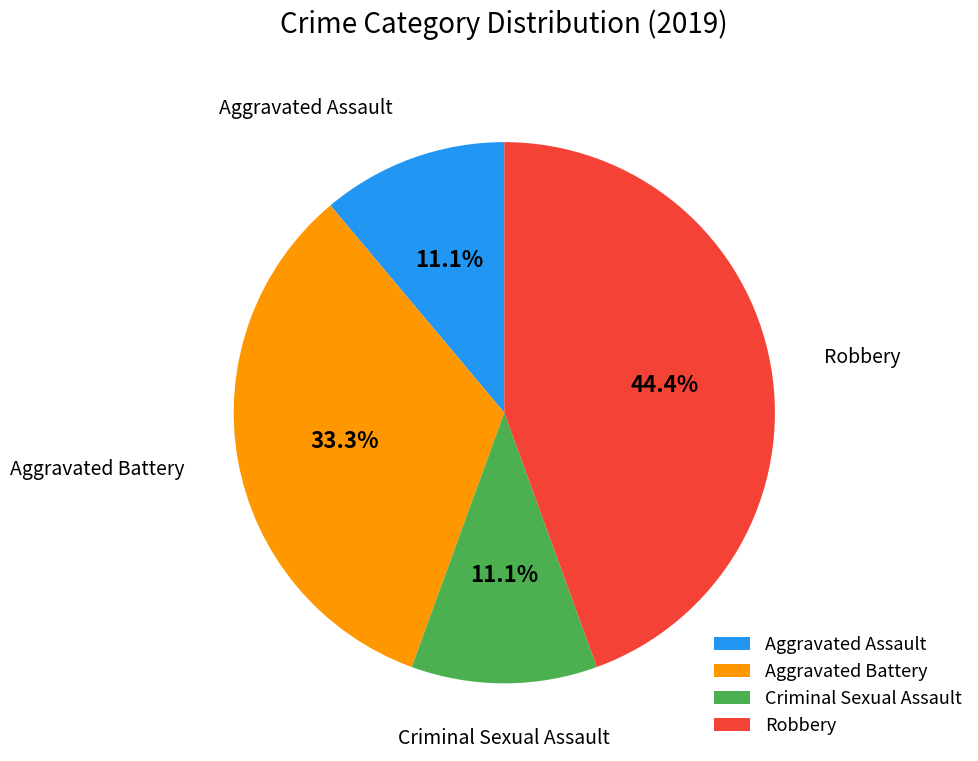

Approximately how many times larger is the value at Criminal Sexual Assault compared to Aggravated Assault?

1.0